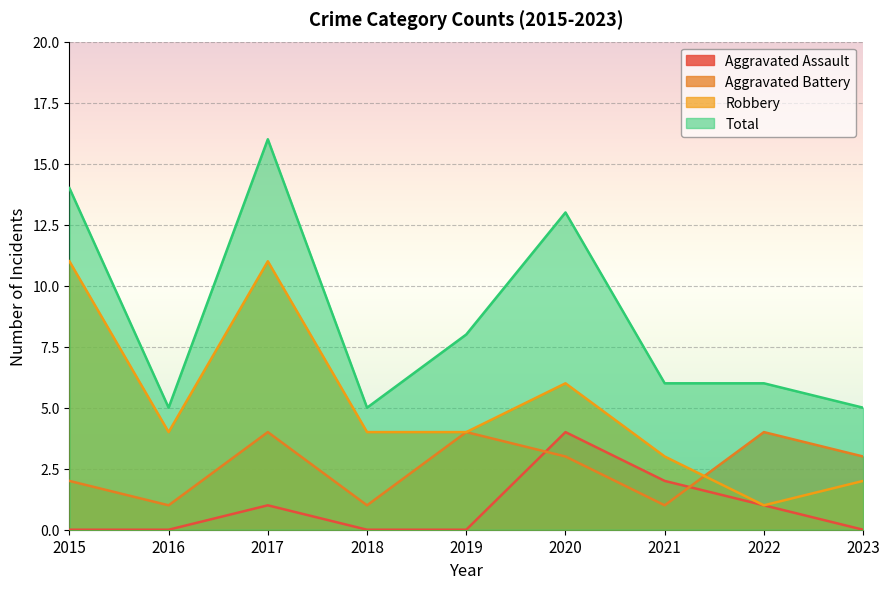

How many lines are shown in the chart?

4